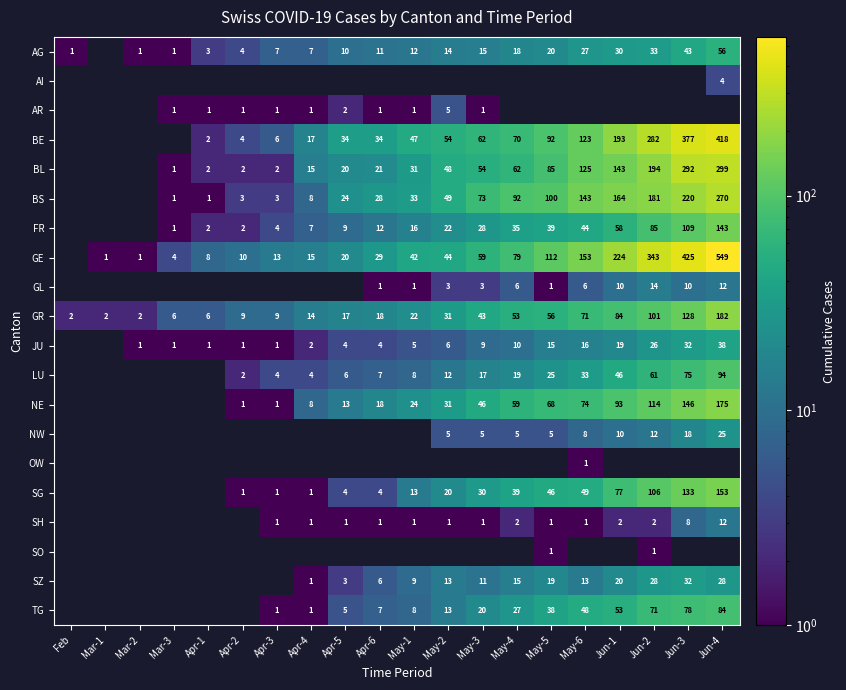

Is it true that JU equals 3 at May-1?

False